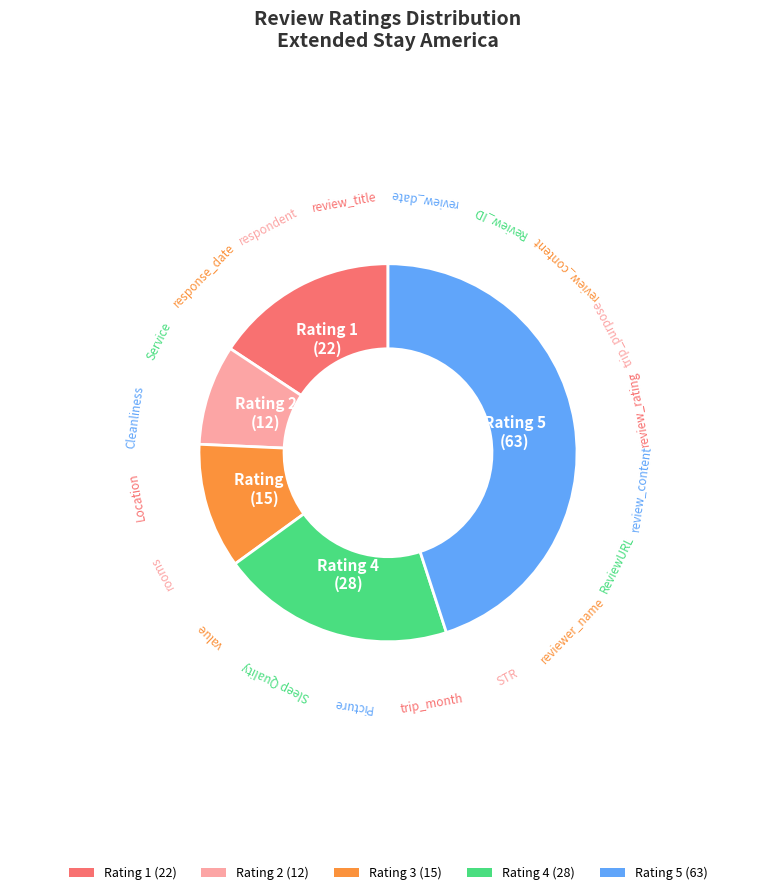

Is there any slice that represents more than half of the pie?

No